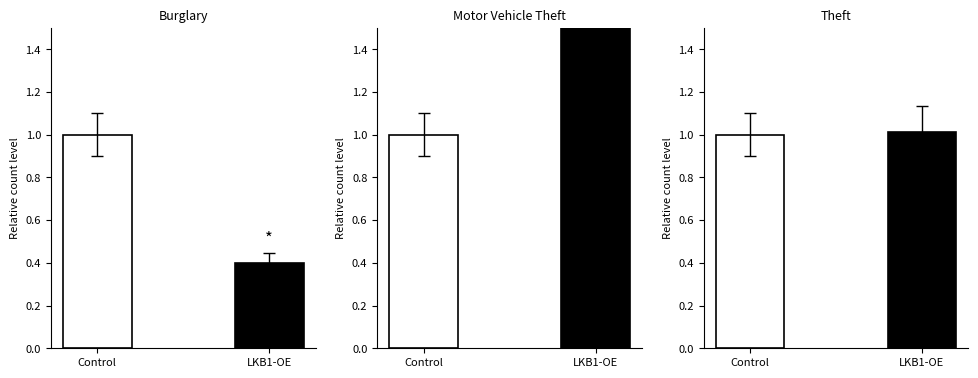

What is the total value across all series at Control?

3.0